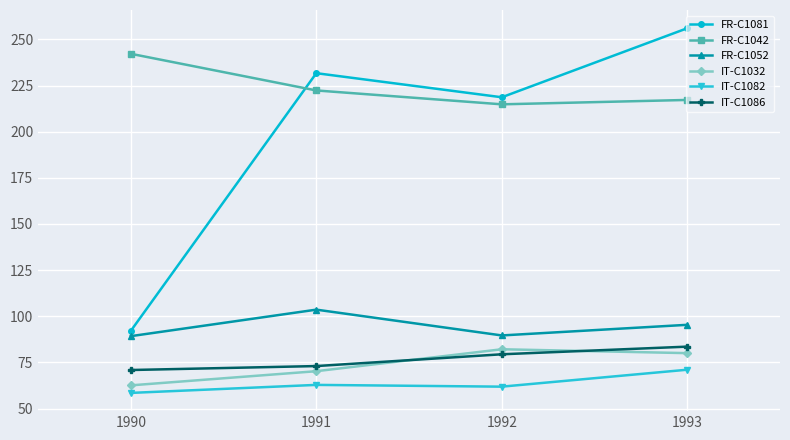

How many lines are shown in the chart?

6